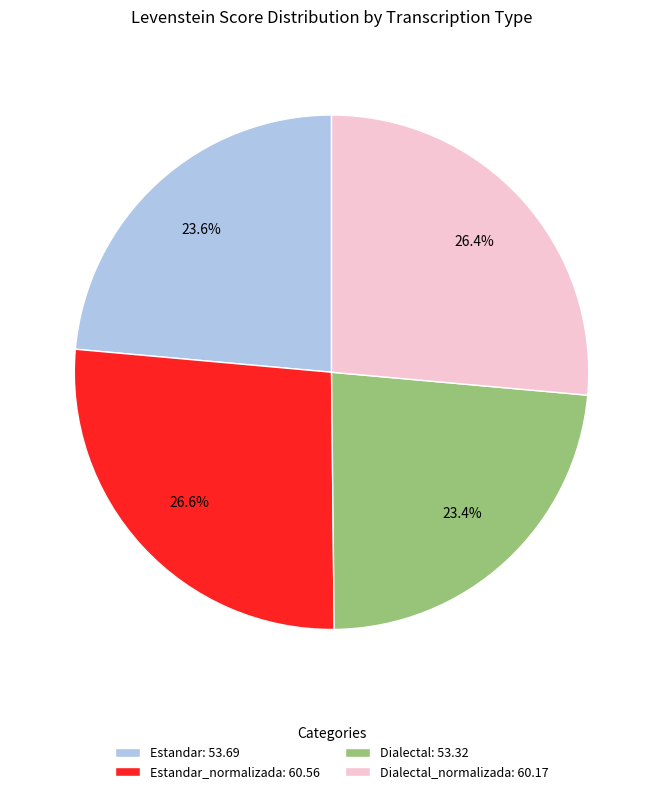

How much of the chart is everything except Estandar: 53.69?

76.4%